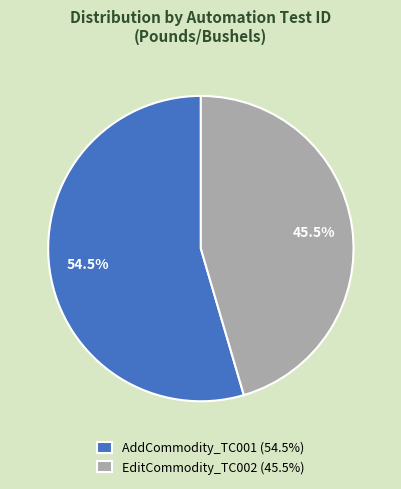

Between AddCommodity_TC001 (54.5%) and EditCommodity_TC002 (45.5%), which is larger?

AddCommodity_TC001 (54.5%)